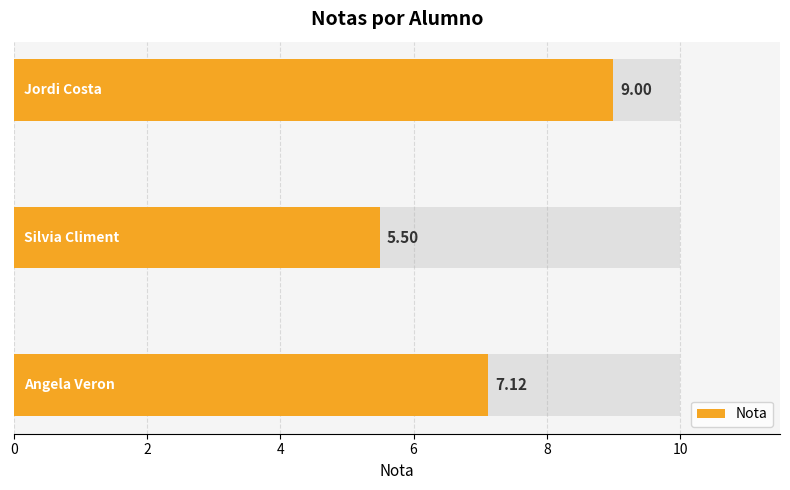

What is the ratio of the value at Silvia Climent to the value at Angela Veron?

0.8